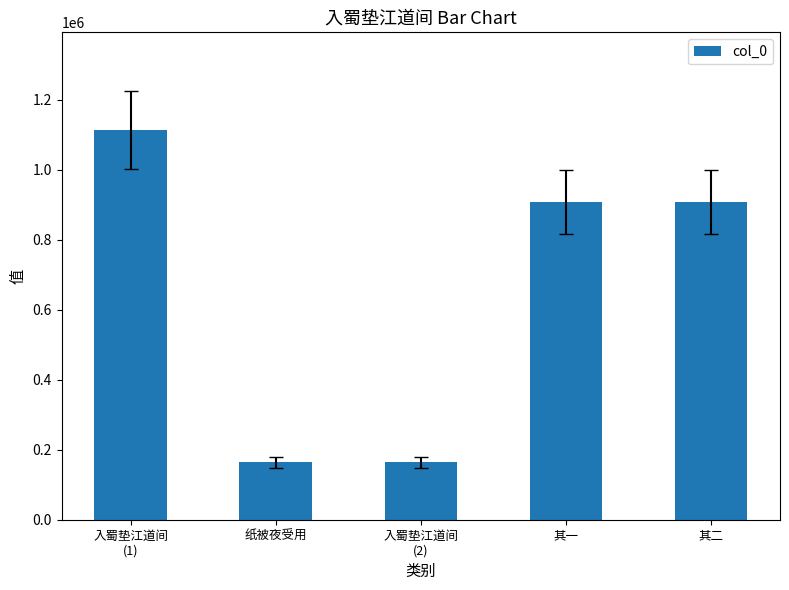

What is the minimum value shown in the chart?

164170